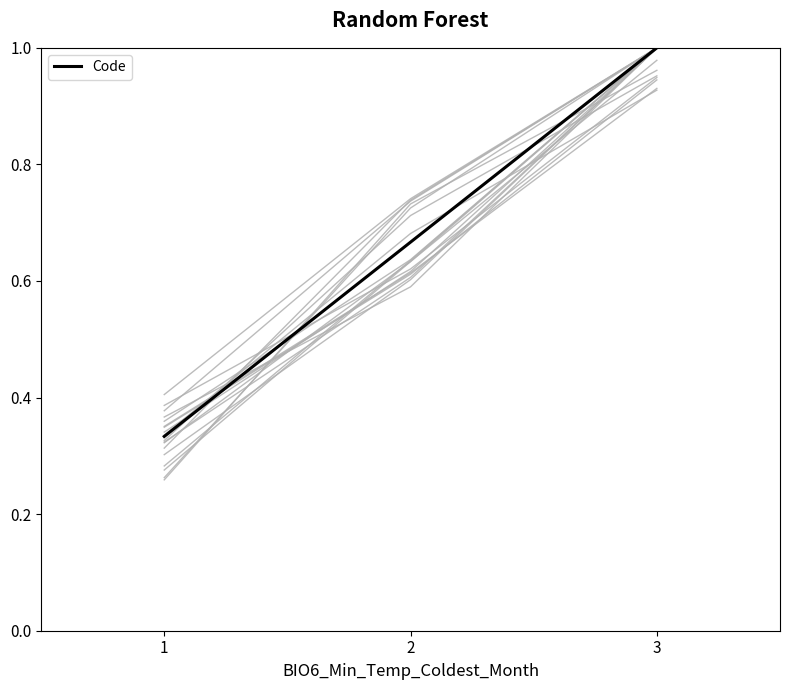

At which category does the chart reach its minimum across all series?

1